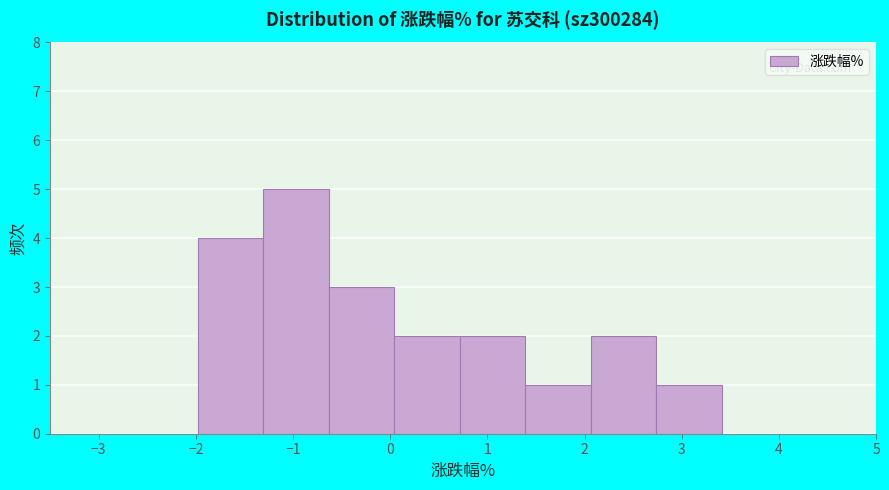

Reading left to right, list every bar in this chart as the range it spans on the x-axis followed by its height. Neither the bar edges nor the heights are printed on the chart, so give them approximately, as read against the axes.

-2.0 to -1.3: 4
-1.3 to -0.6: 5
-0.6 to 0.0: 3
0.0 to 0.7: 2
0.7 to 1.4: 2
1.4 to 2.1: 1
2.1 to 2.7: 2
2.7 to 3.4: 1